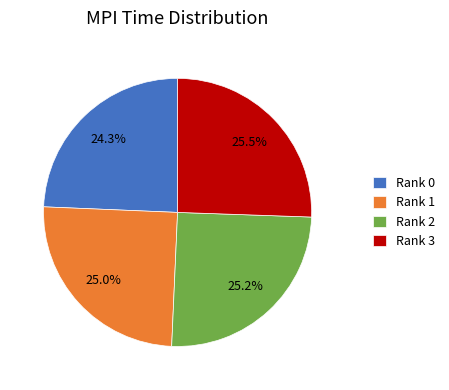

Count the number of slices in the pie.

4